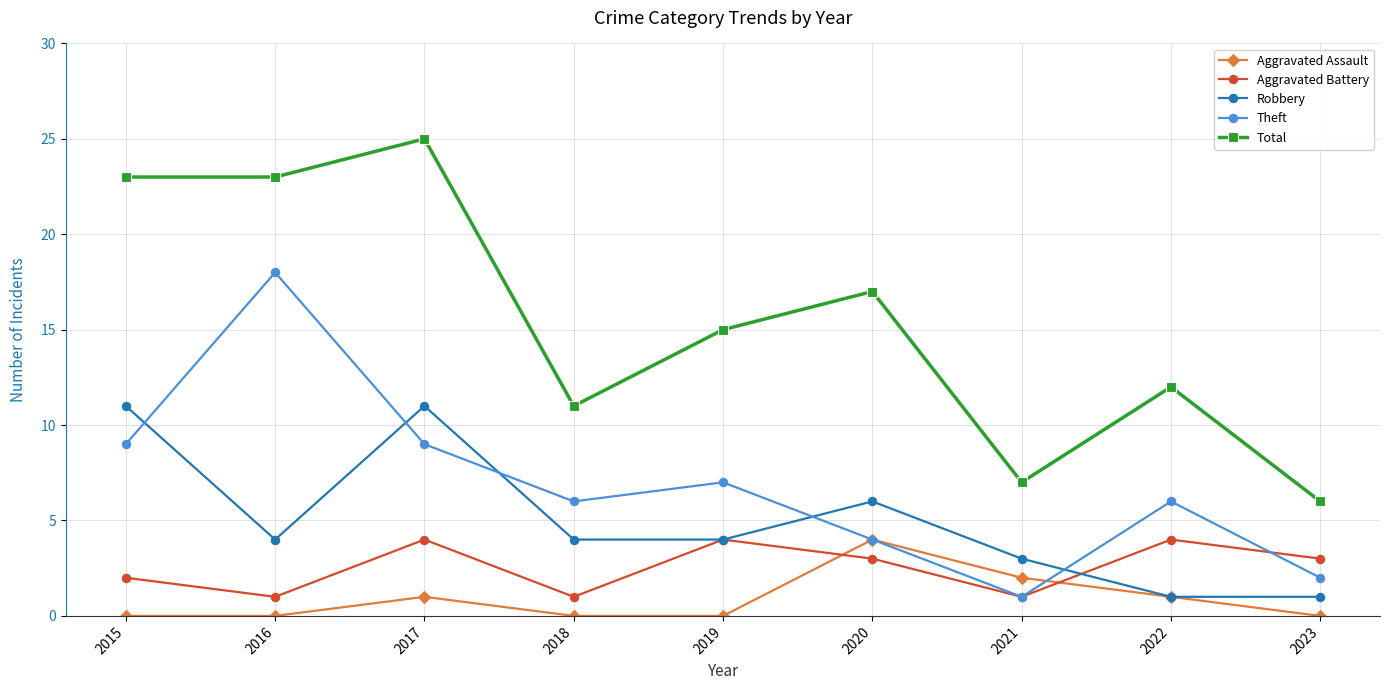

How many data points does each series have?

9